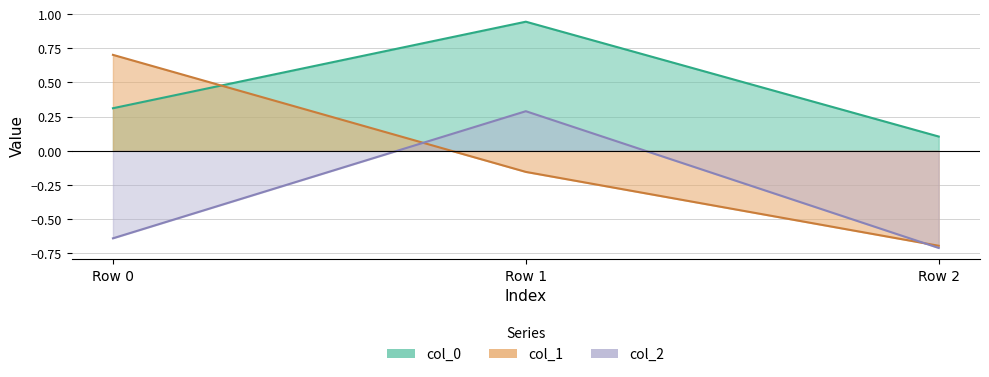

Which category has the highest value in the col_0 series?

Row 1